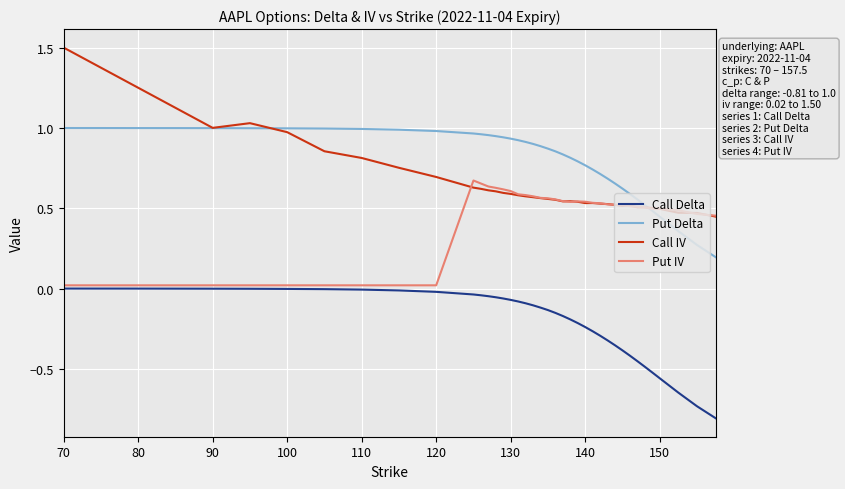

Which series has the largest total across all categories?

Put Delta